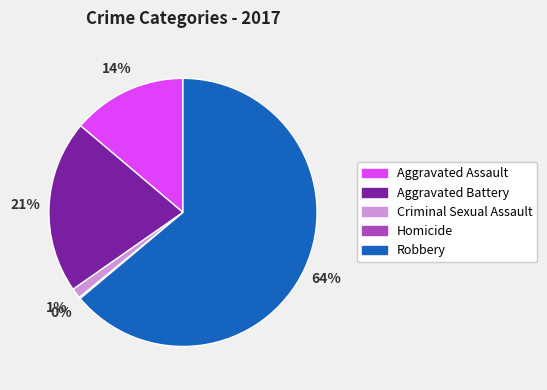

Combined, do Robbery and Criminal Sexual Assault account for over 50%?

Yes